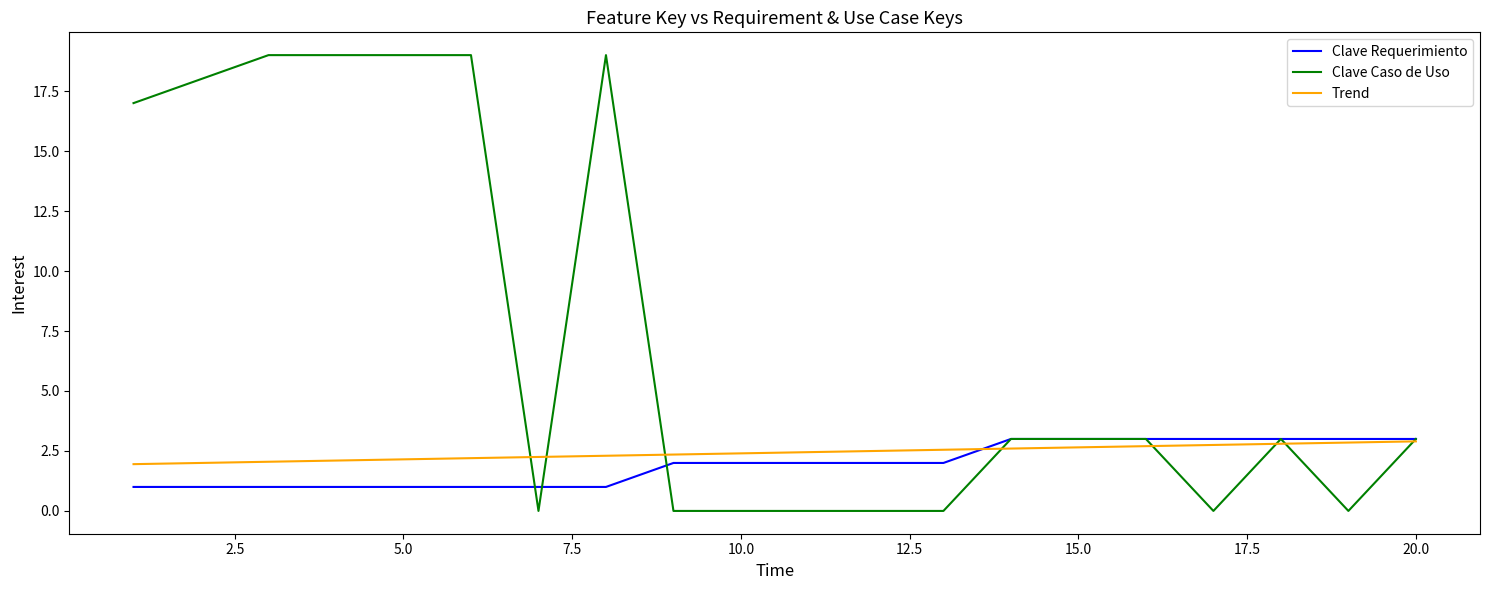

Which series has the largest range (max minus min)?

Clave Caso de Uso